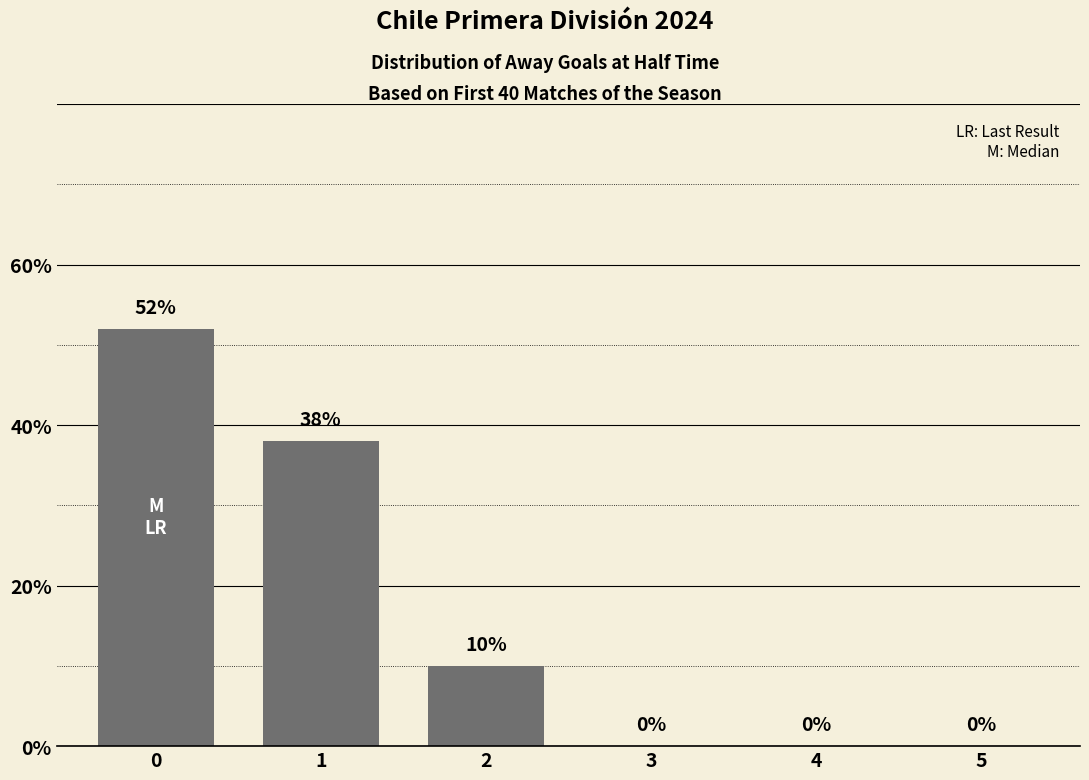

How many values are between 0 and 38?

5